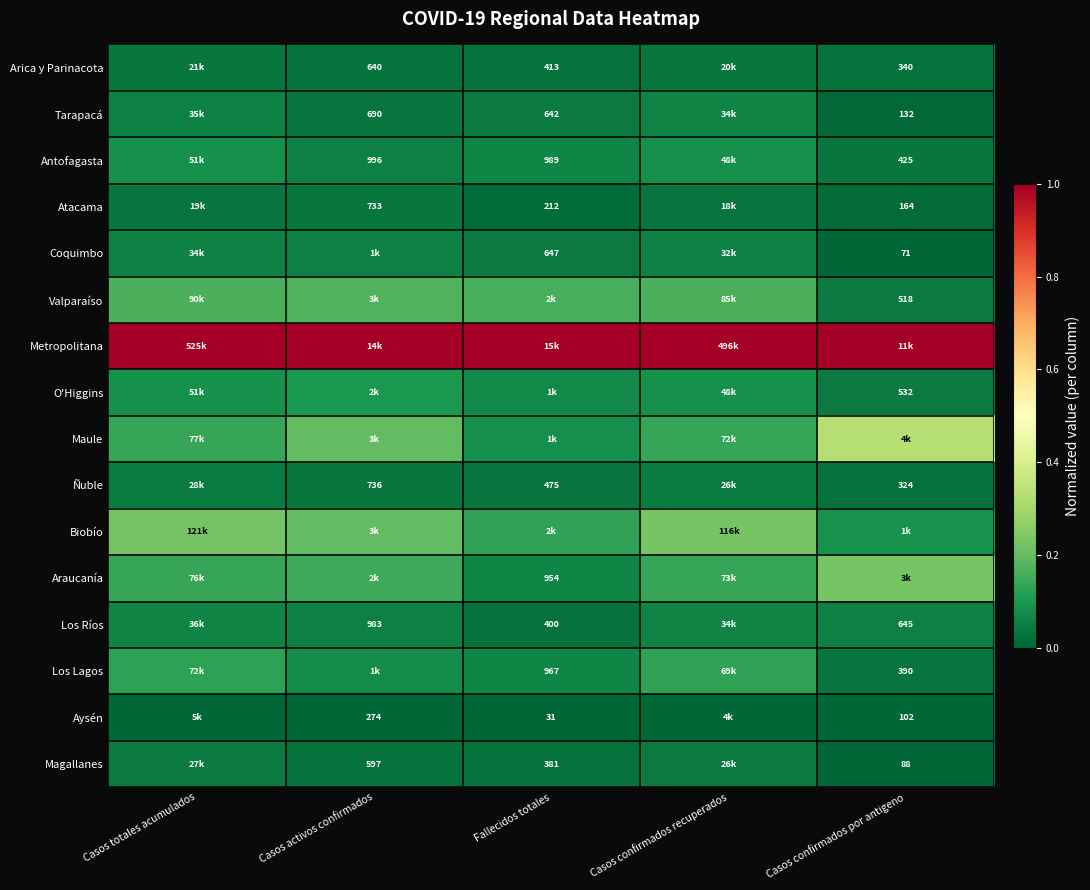

Count the number of categories in the chart.

5